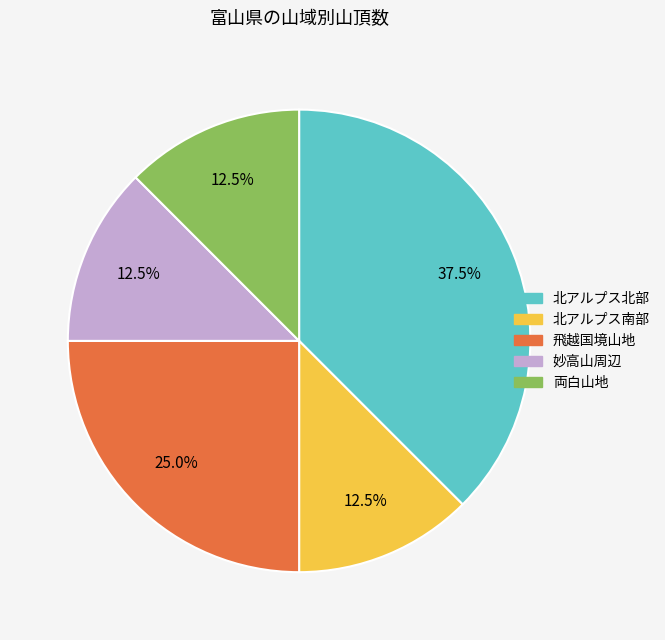

Approximately how many times larger is the value at 北アルプス南部 compared to 両白山地?

1.0